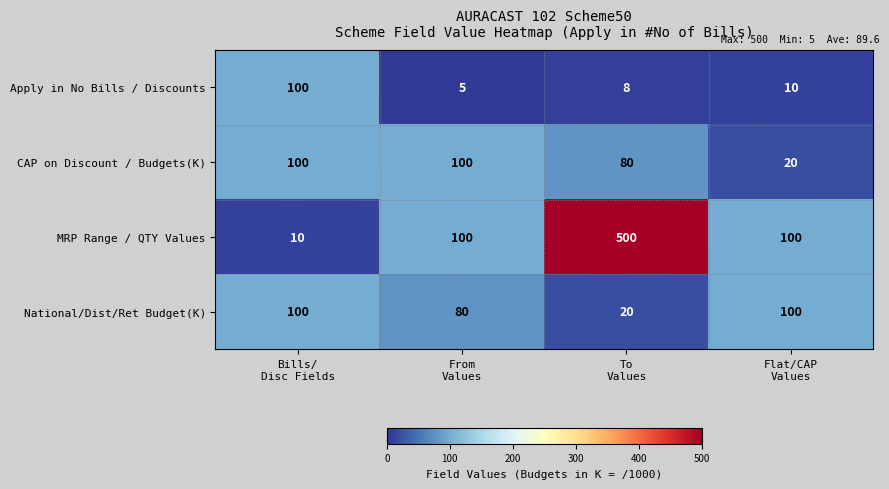

At how many categories does at least one series exceed 56?

4